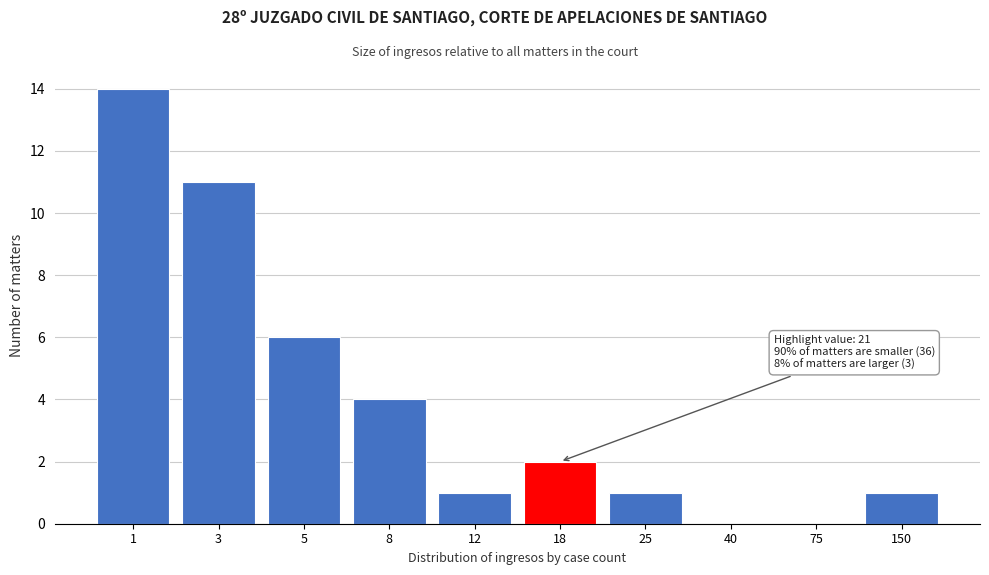

Reading right to left, extract all data points from this chart.

150=1	75=0	40=0	25=1	18=2	12=1	8=4	5=6	3=11	1=14